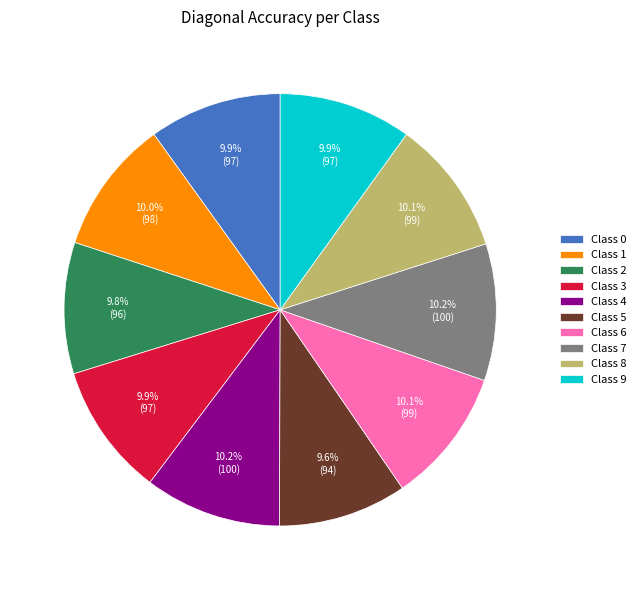

What is the total percentage of Class 9 and Class 6?

20.1%